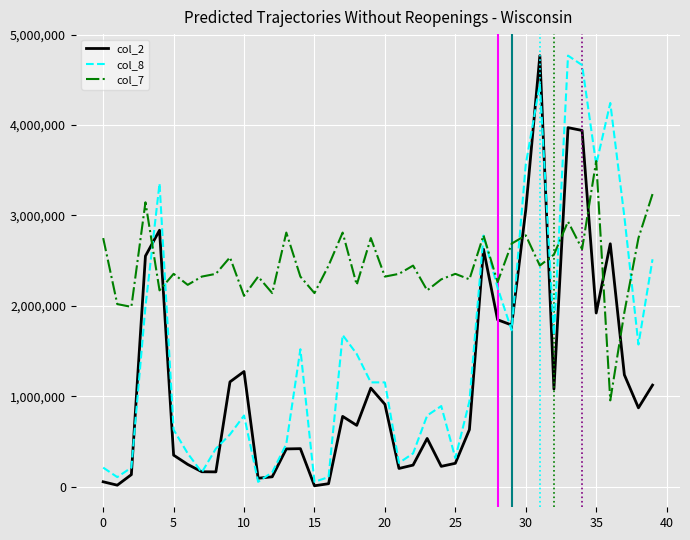

What is the highest value of the col_7 series?

3601082.2